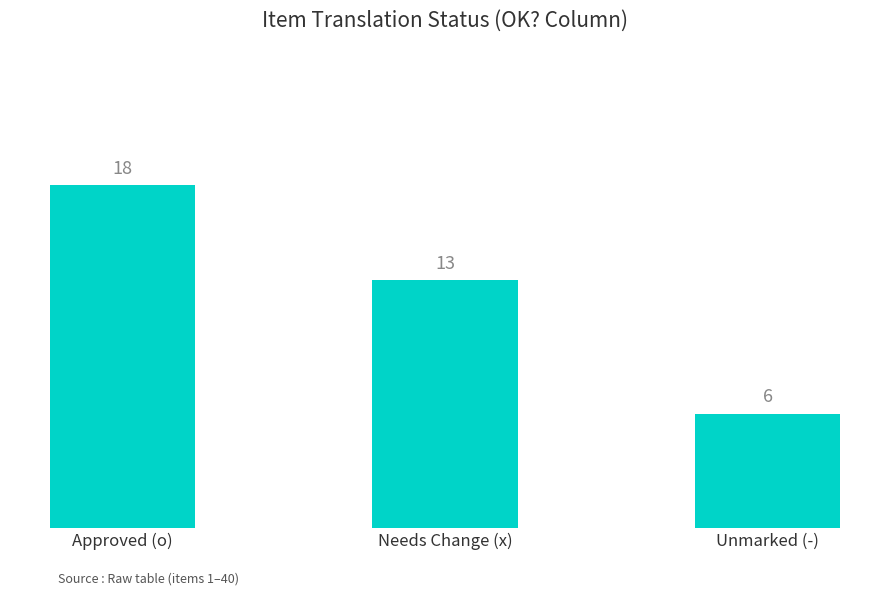

What position from the right is Needs Change (x)?

2